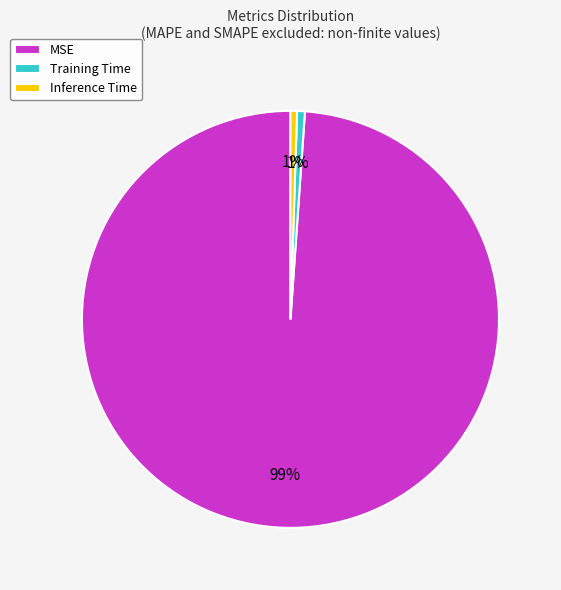

What is the majority slice?

MSE